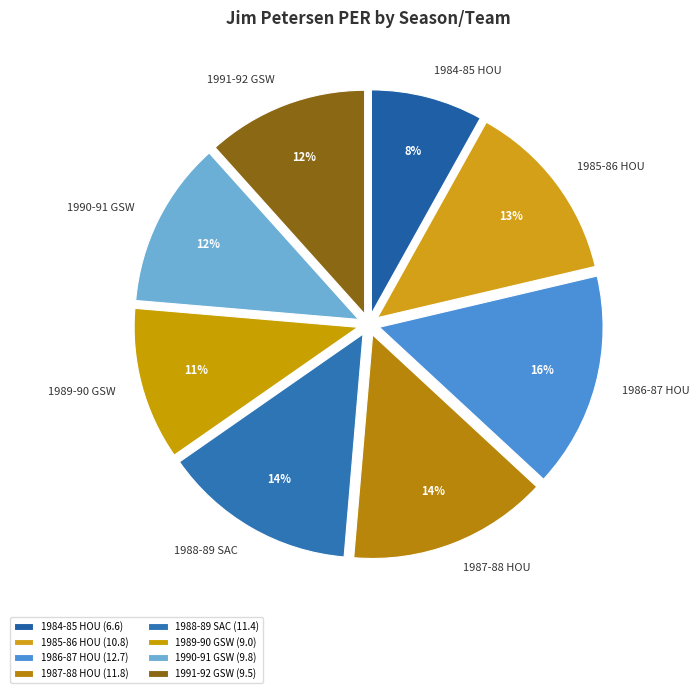

What percentage is the 1991-92 GSW slice, to the nearest percent?

12%